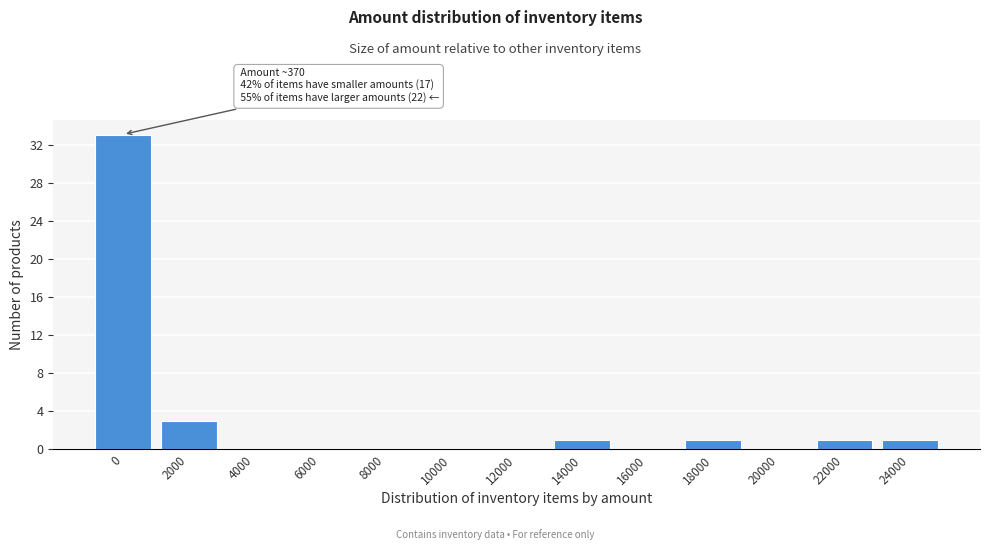

Reading left to right, list all the values displayed in this chart.

0=33	2000=3	4000=0	6000=0	8000=0	10000=0	12000=0	14000=1	16000=0	18000=1	20000=0	22000=1	24000=1